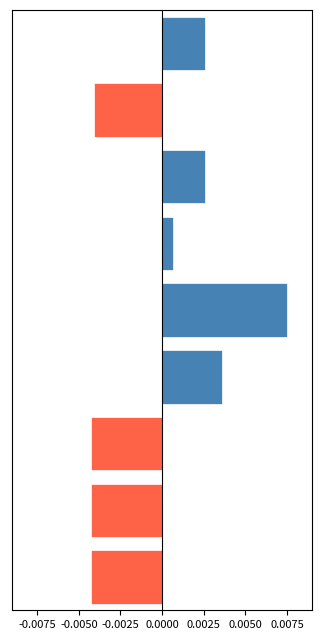

How many bars are there in total?

9